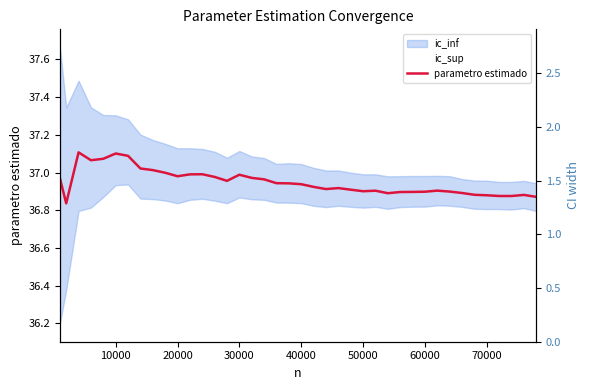

What is the maximum value shown in the chart?

37.1